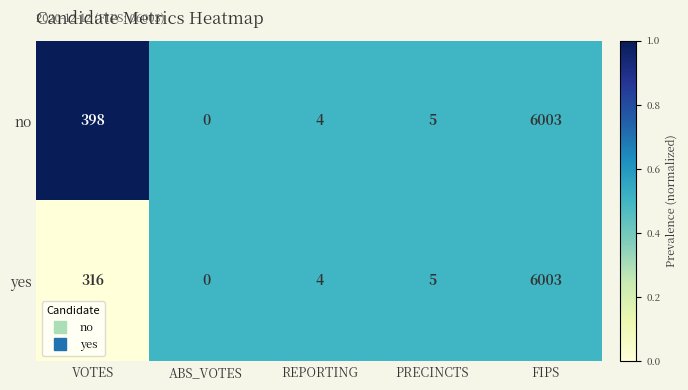

Reading left to right, list all the values displayed in this chart.

no: VOTES=398	ABS_VOTES=0	REPORTING=4	PRECINCTS=5	FIPS=6003
yes: VOTES=316	ABS_VOTES=0	REPORTING=4	PRECINCTS=5	FIPS=6003